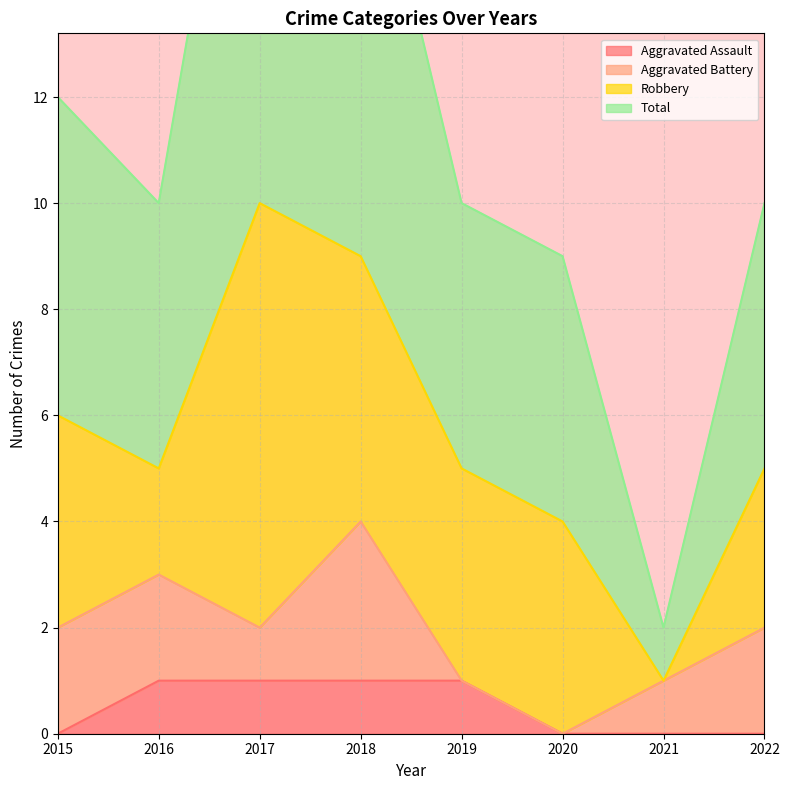

What is the value of the Total point at the 7th from the left?

2